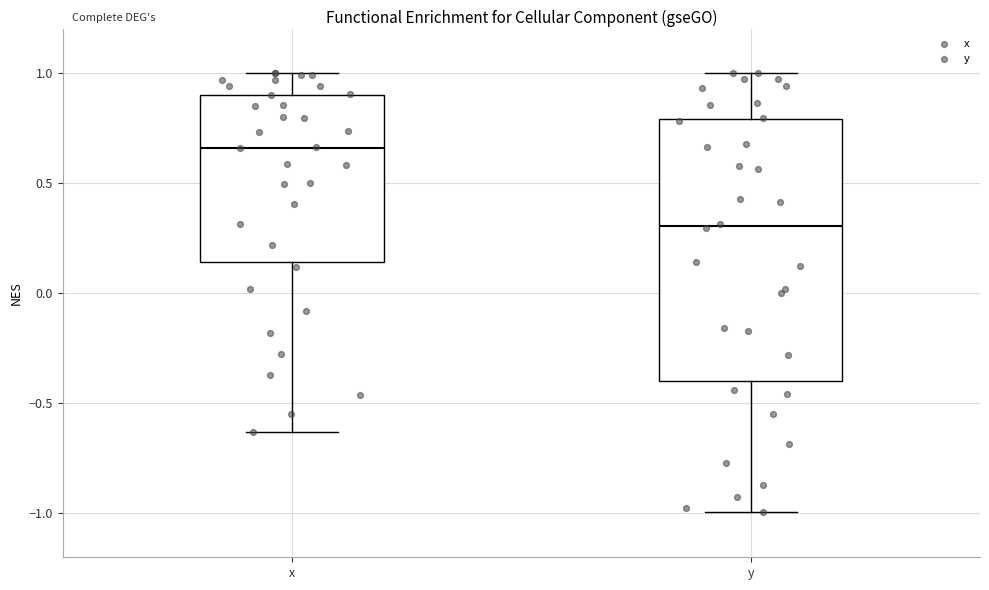

Reading left to right, read every box against the y-axis: the position of its median line, the range the box covers, and the ends of its whiskers. The values are not printed on the chart, so give them approximately, as read against the axis.

x: median 0.65, box 0.15 to 0.90, whiskers -0.65 to 1.00
y: median 0.30, box -0.40 to 0.80, whiskers -1.00 to 1.00